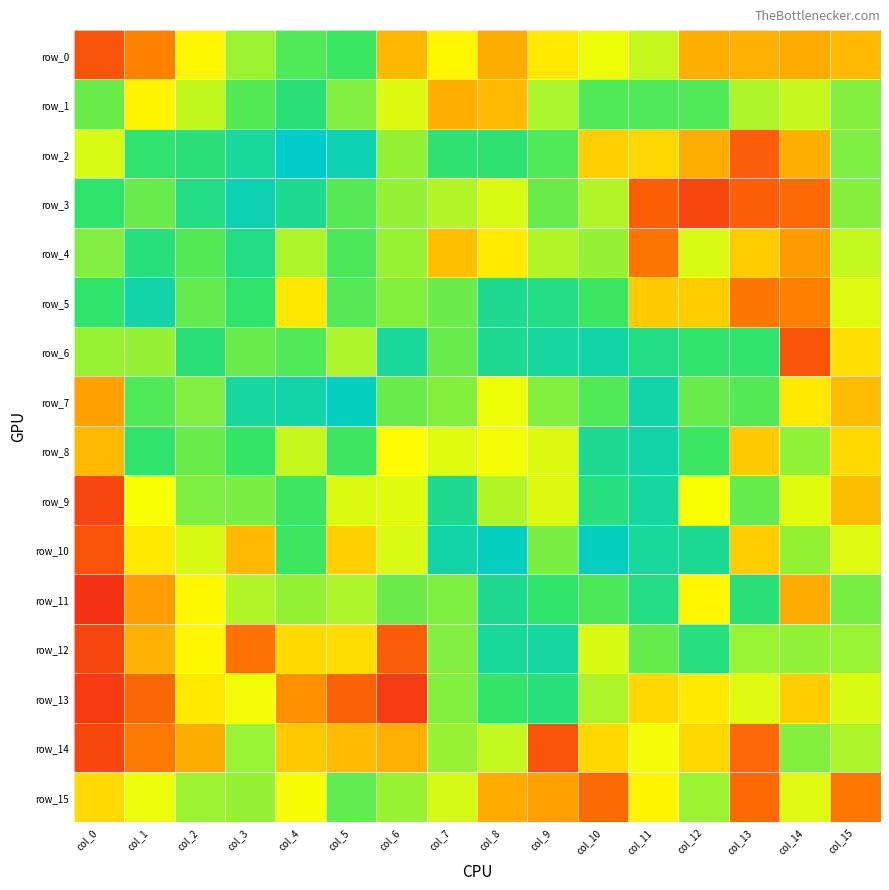

Is it true that row_14 equals 0.8 at col_1?

True